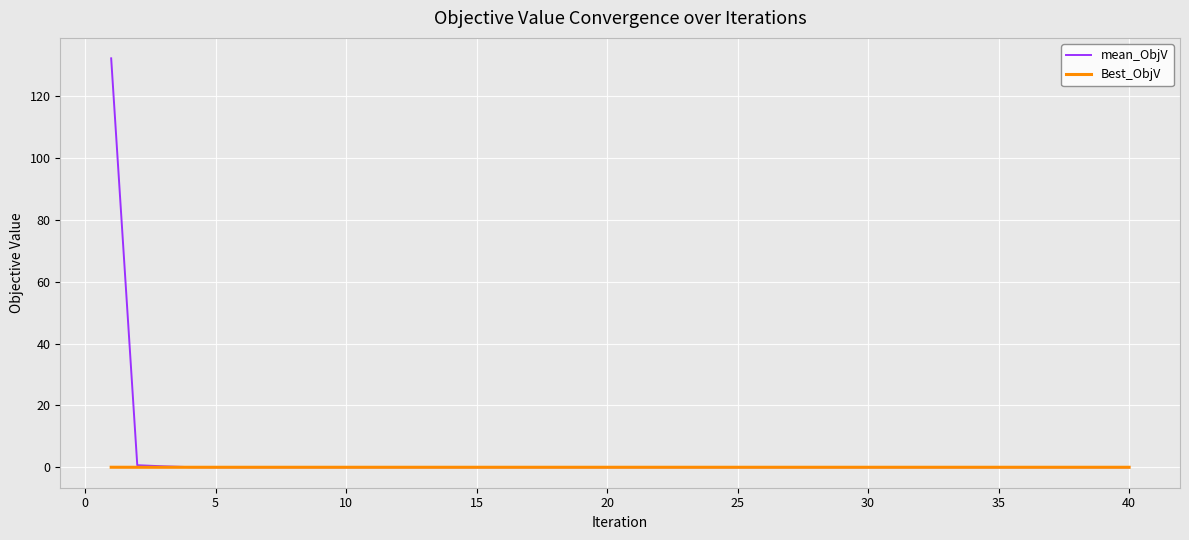

What are all the series names shown in the legend?

mean_ObjV, Best_ObjV